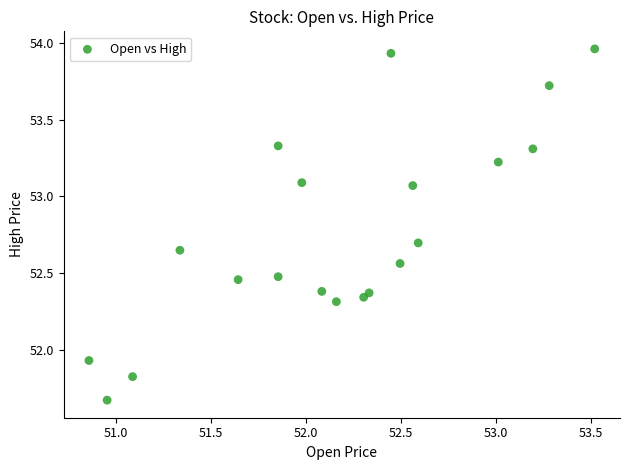

What is the range of Y values (max minus min)?

2.3